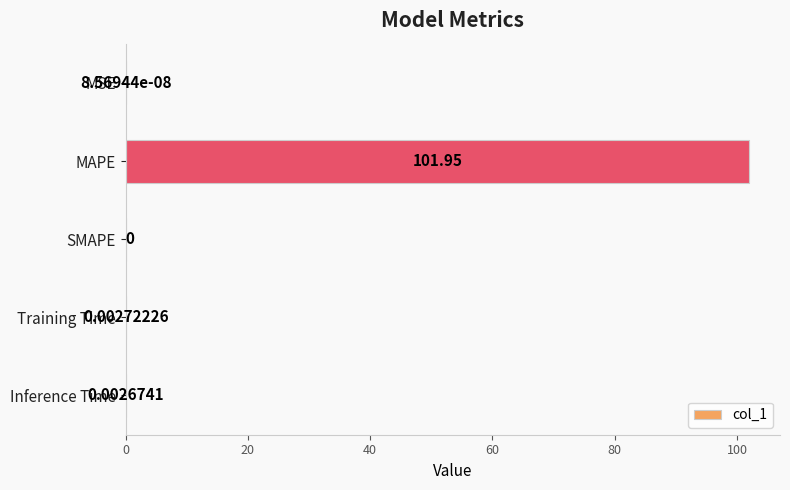

How many positive values are there?

4